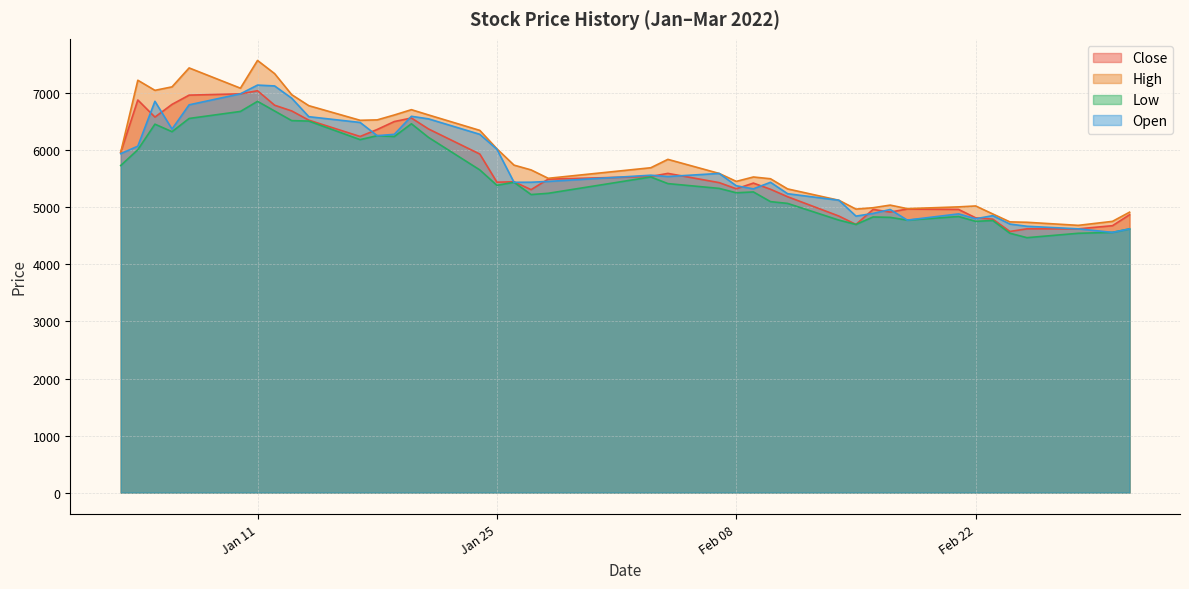

At how many categories does at least one series exceed 5350?

26